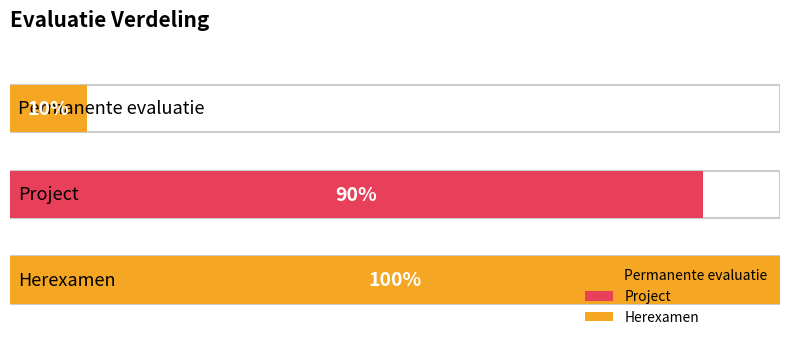

What is the difference between the maximum and second lowest values?

10